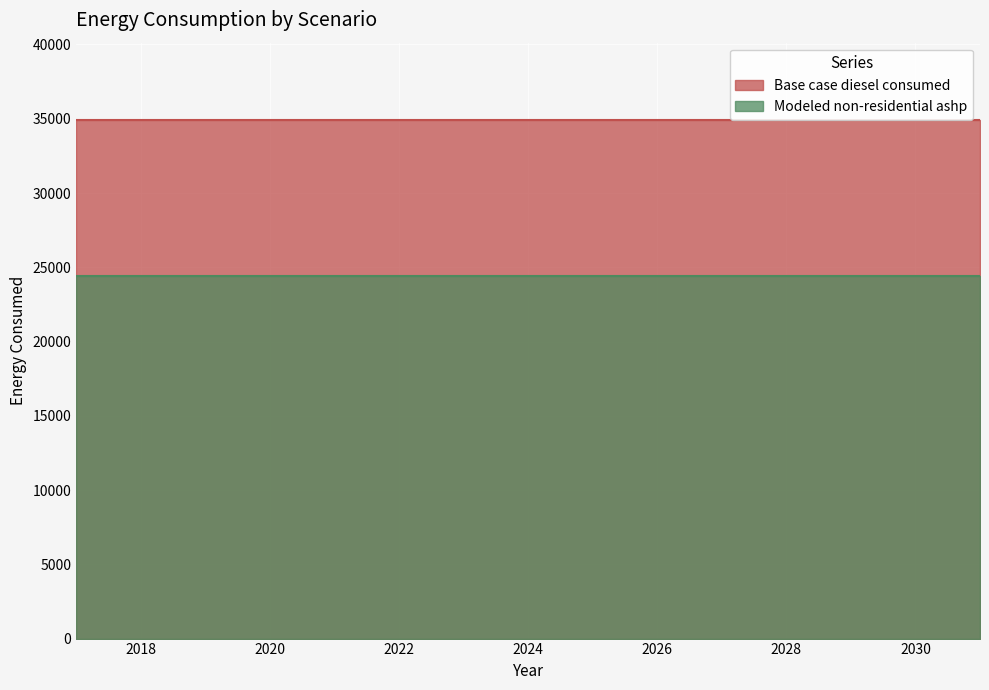

Reading right to left, what are all the values shown in this chart?

Base case diesel consumed: 34889.3	34889.3	34889.3	34889.3	34889.3	34889.3	34889.3	34889.3	34889.3	34889.3	34889.3	34889.3	34889.3	34889.3	34889.3
Modeled non-residential ashp: 24422.5	24422.5	24422.5	24422.5	24422.5	24422.5	24422.5	24422.5	24422.5	24422.5	24422.5	24422.5	24422.5	24422.5	24422.5